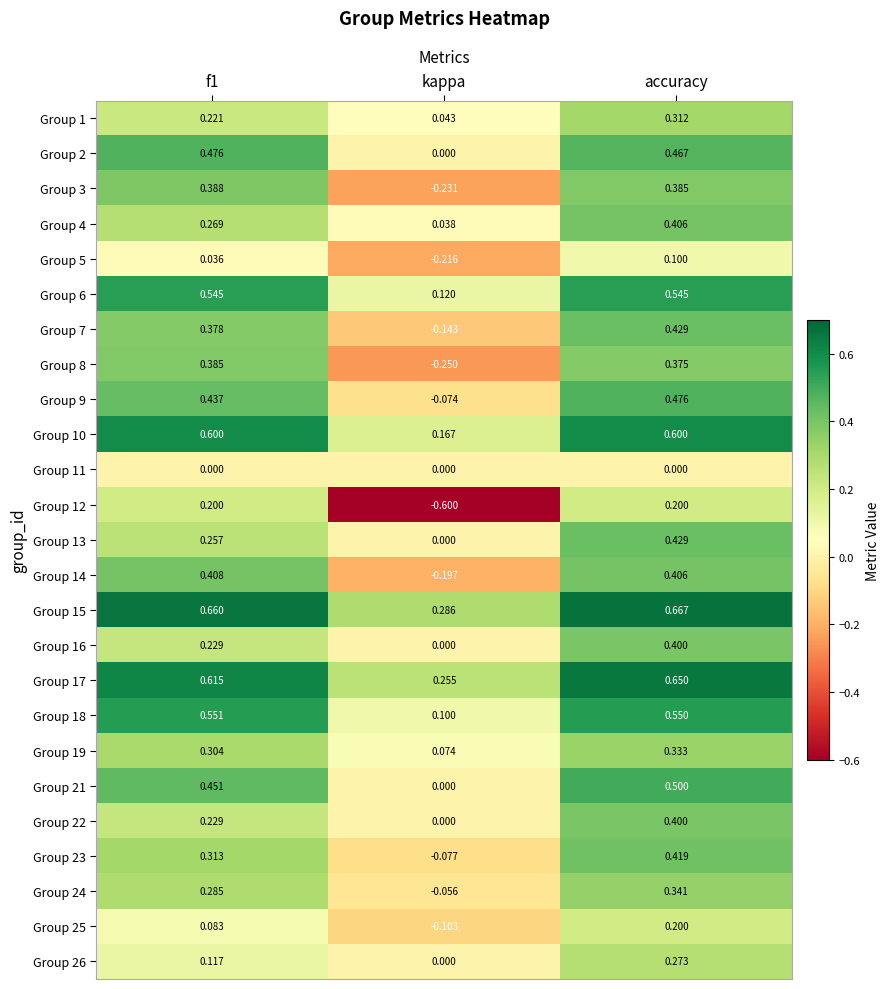

How many data points in Group 7 are less than 0?

1